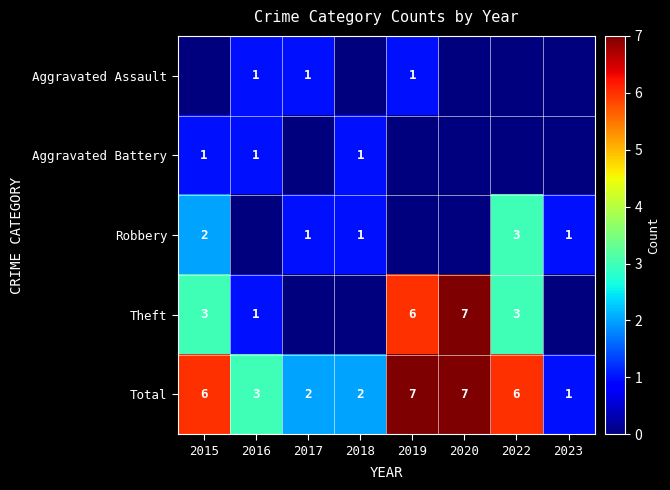

At how many categories does at least one series exceed 6?

2